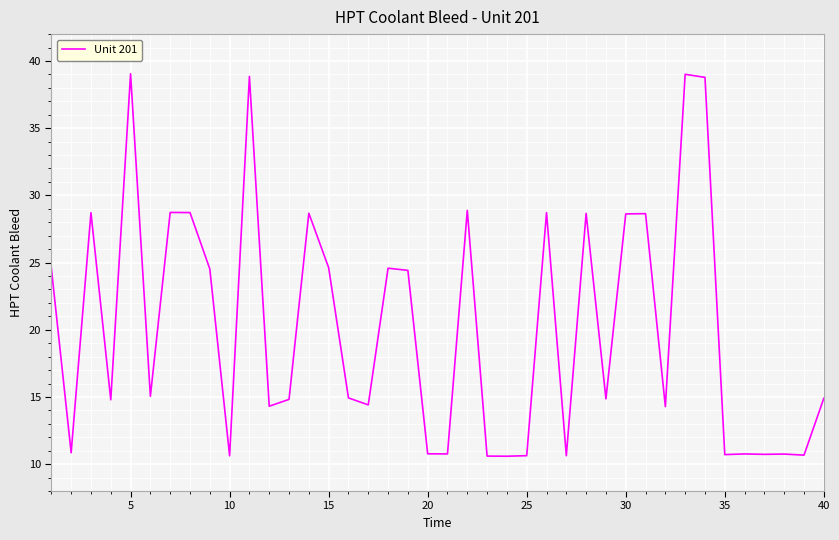

What is the minimum value shown in the chart?

10.6